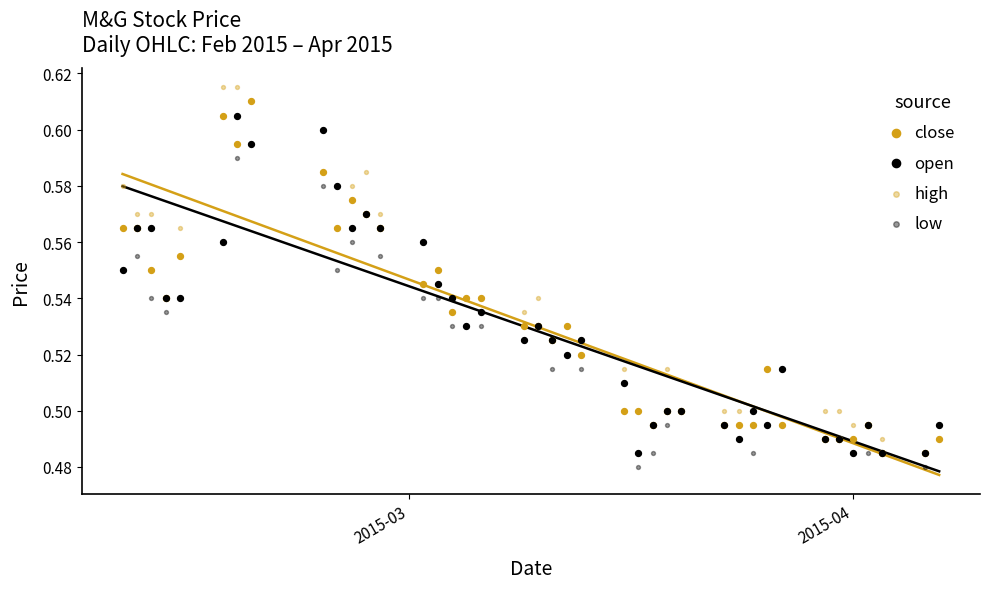

Which series reaches the maximum Y coordinate?

high